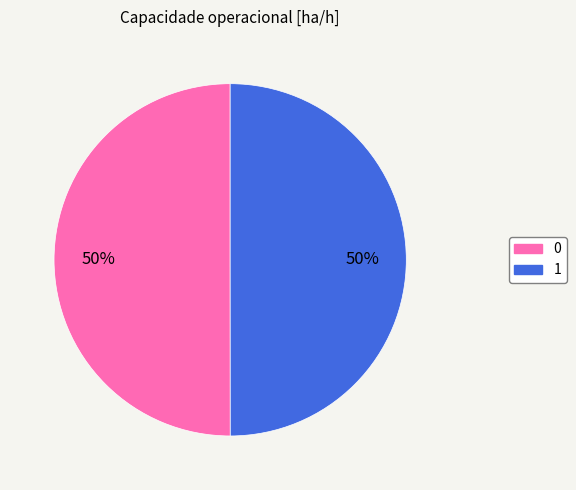

Count the number of slices in the pie.

2